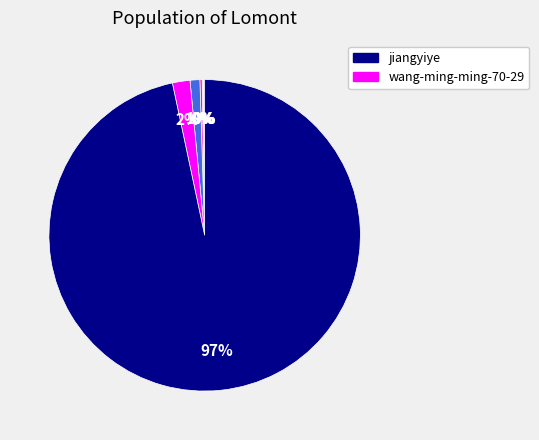

Is there a majority slice in this chart?

Yes